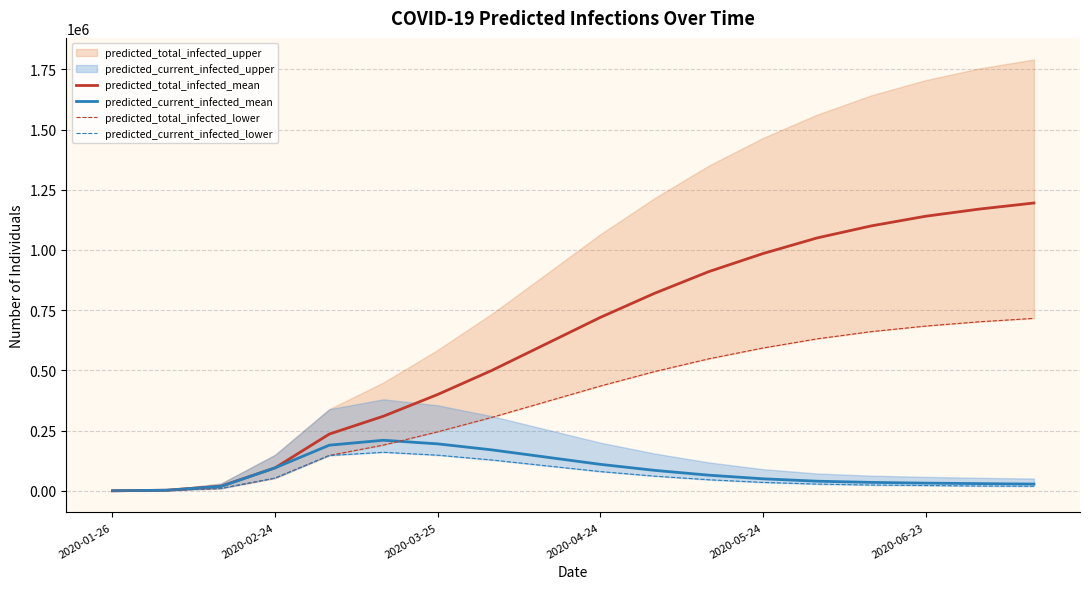

What is the maximum value for predicted_total_infected_mean?

1195000